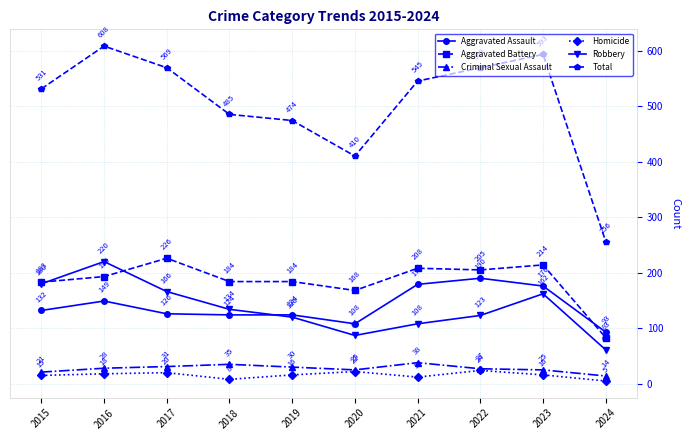

The value of Aggravated Assault at 2022 is 80. True or false?

False